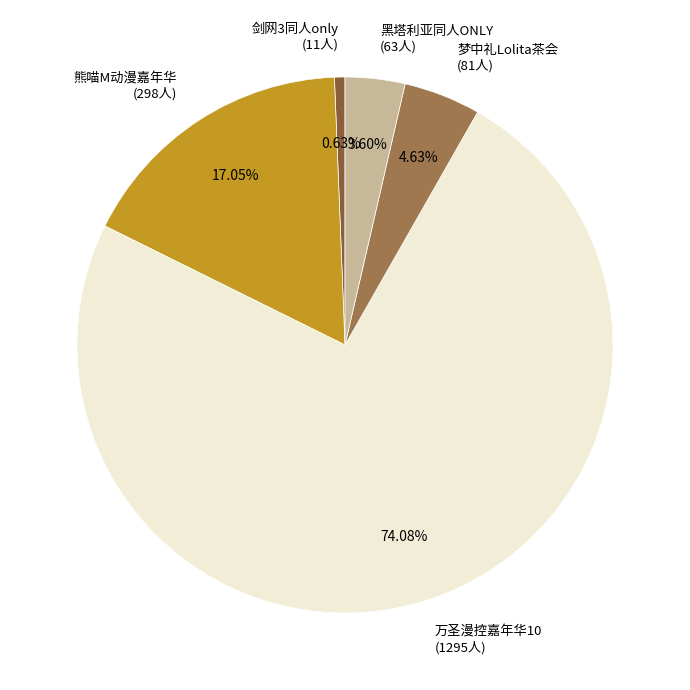

Which category has the smallest portion of the pie?

剑网3同人only (11人)